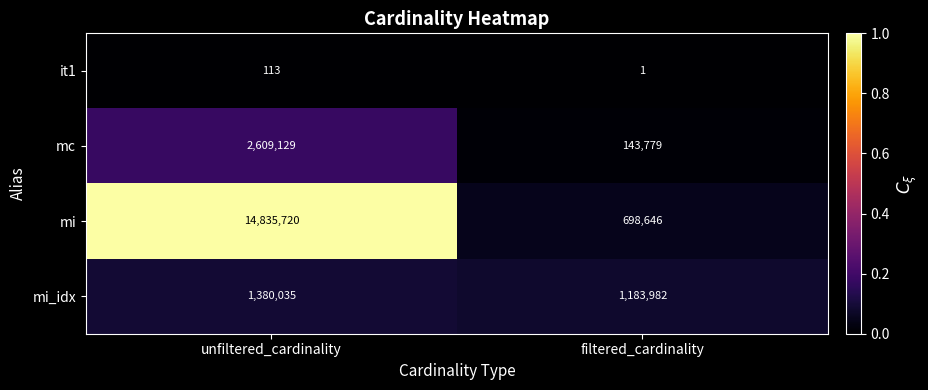

At which category is the sum across all series the highest?

unfiltered_cardinality